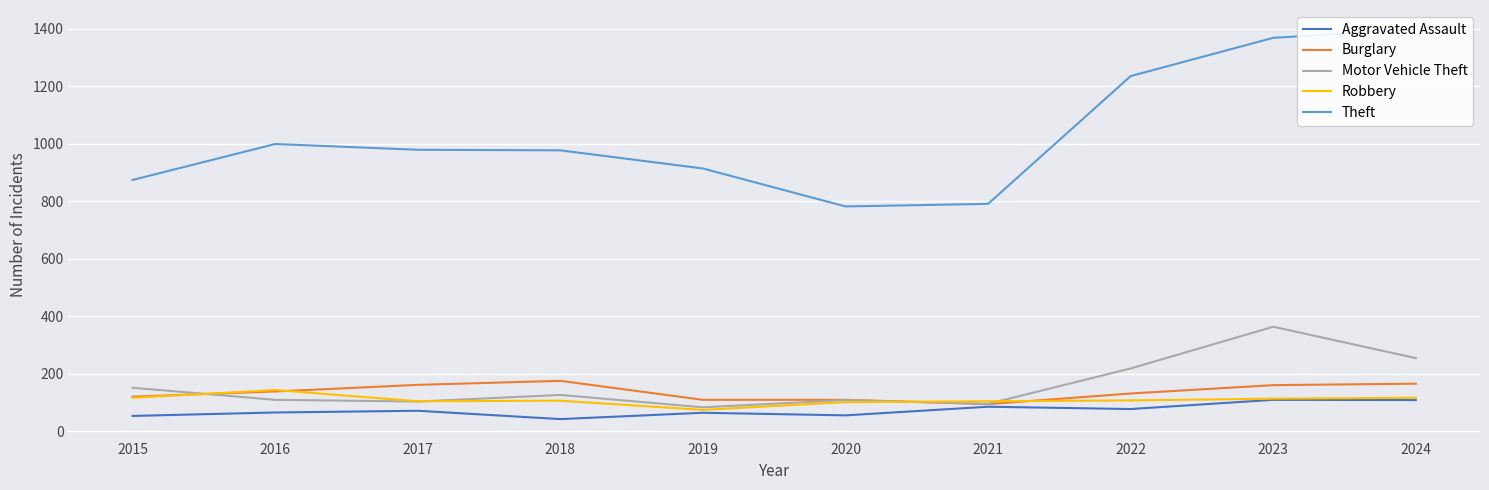

At how many categories does at least one series exceed 508?

10